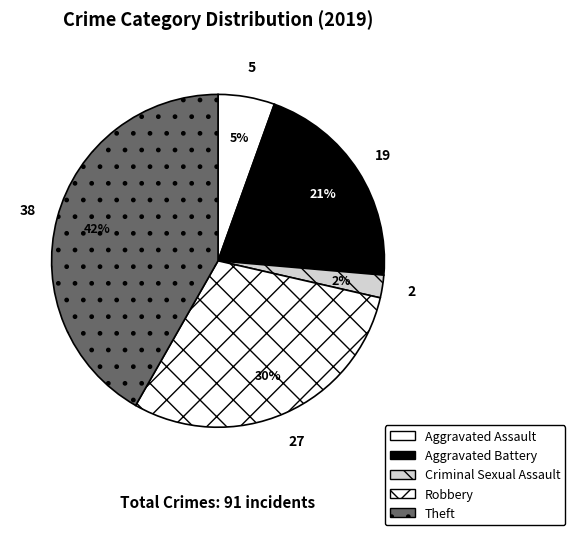

To the nearest percent, what portion does Aggravated Battery represent?

21%